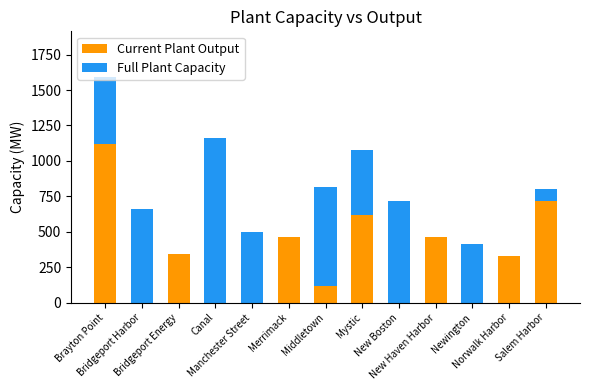

What is the sum of all Current Plant Output values?

4165